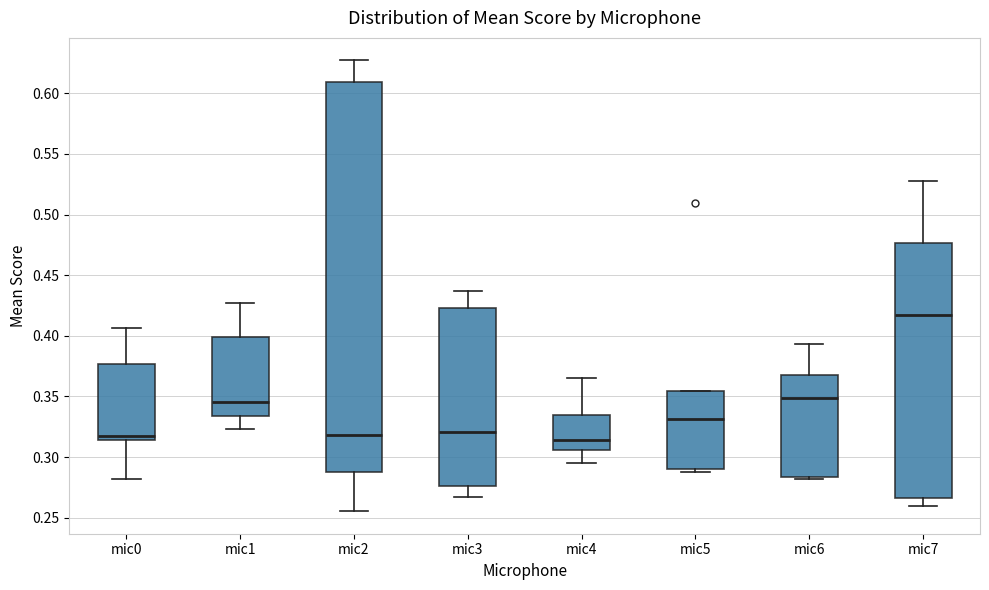

Which box is the tallest, from its lower edge to its upper edge?

mic2